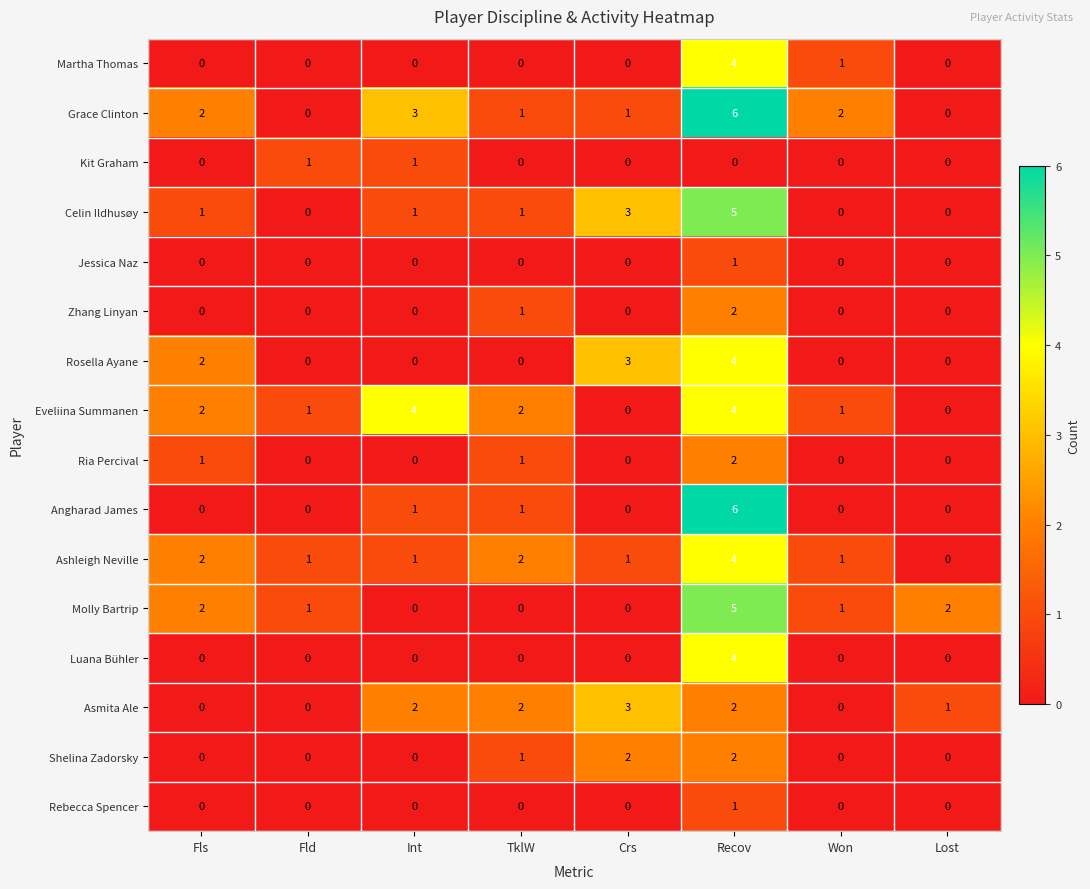

True or false: Luana Bühler has a value of 2 at TklW.

False